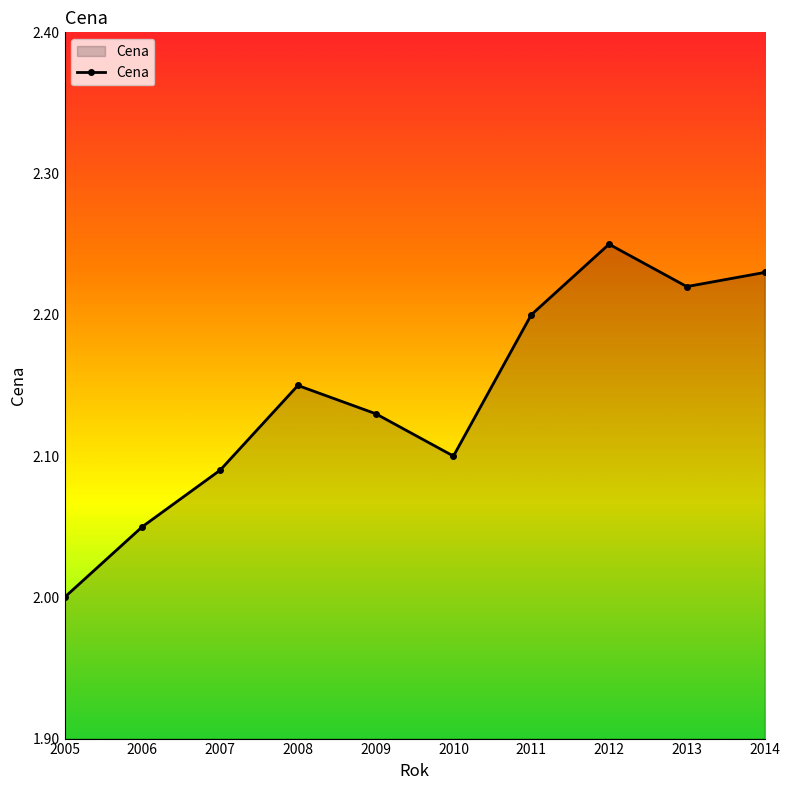

At which category does the data reach its first local valley?

2010